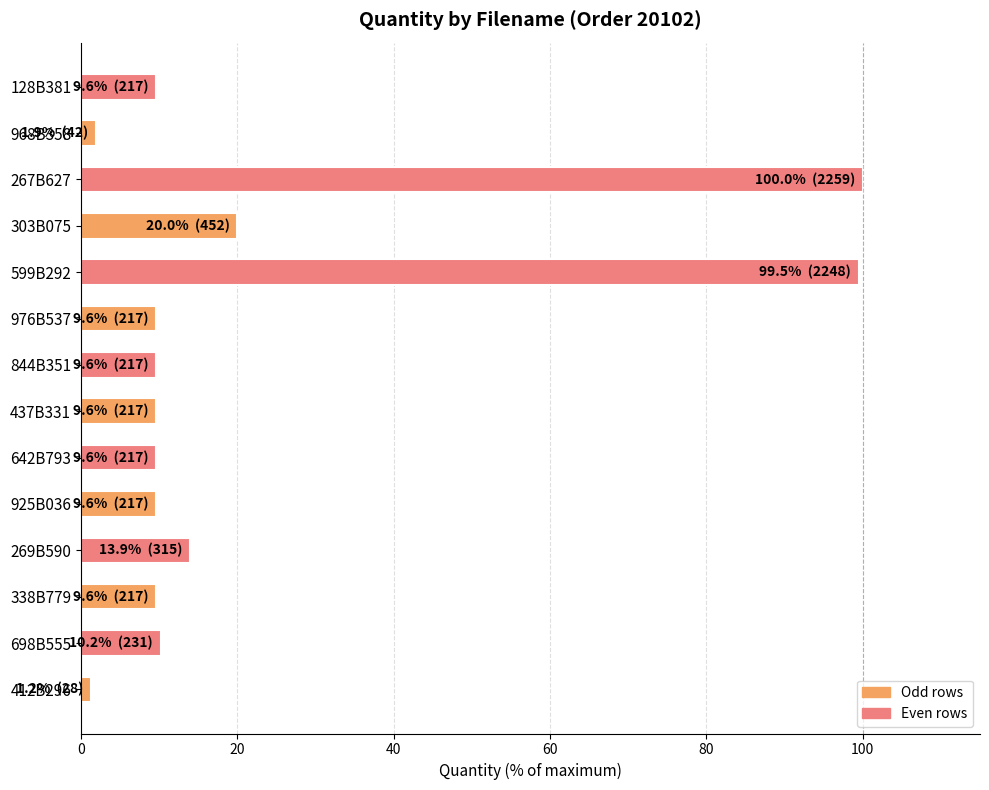

Approximately how many times larger is the value at 128B381 compared to 437B331?

1.0